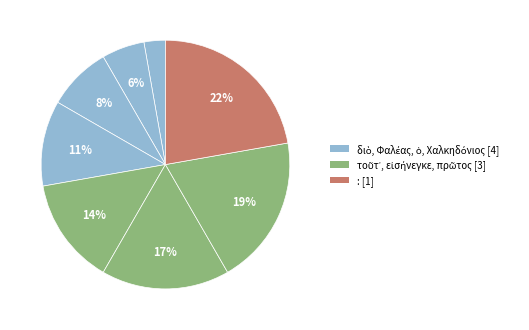

How many segments does this pie chart have?

8